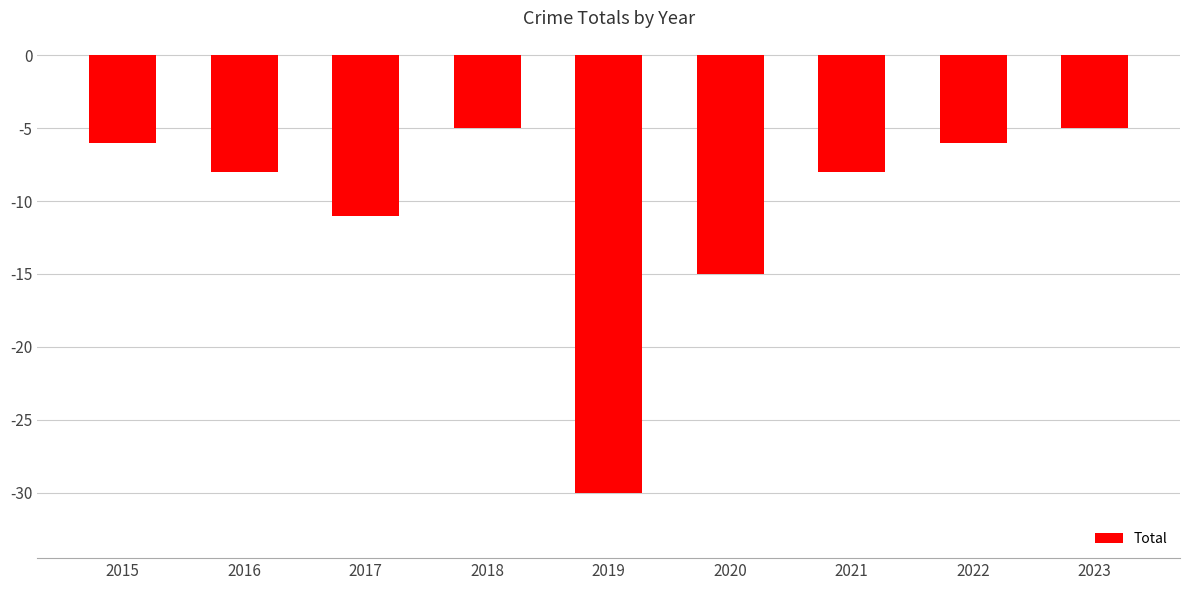

What is the sum of all values?

-94